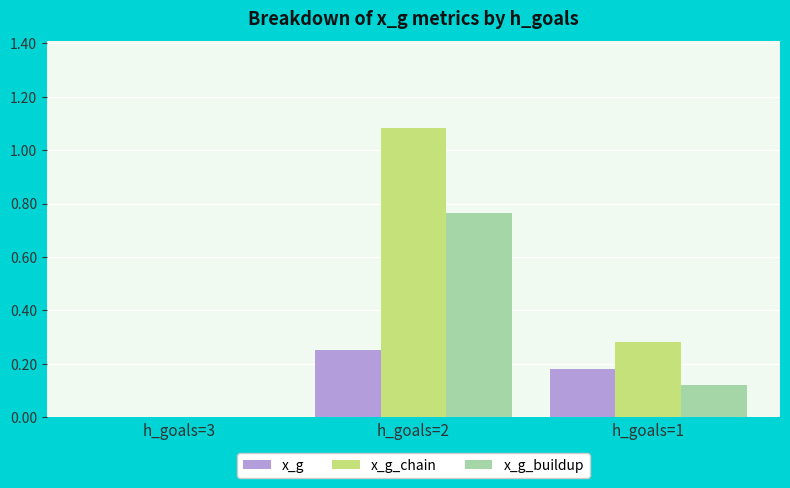

At which category does the chart reach its peak across all series?

h_goals=2